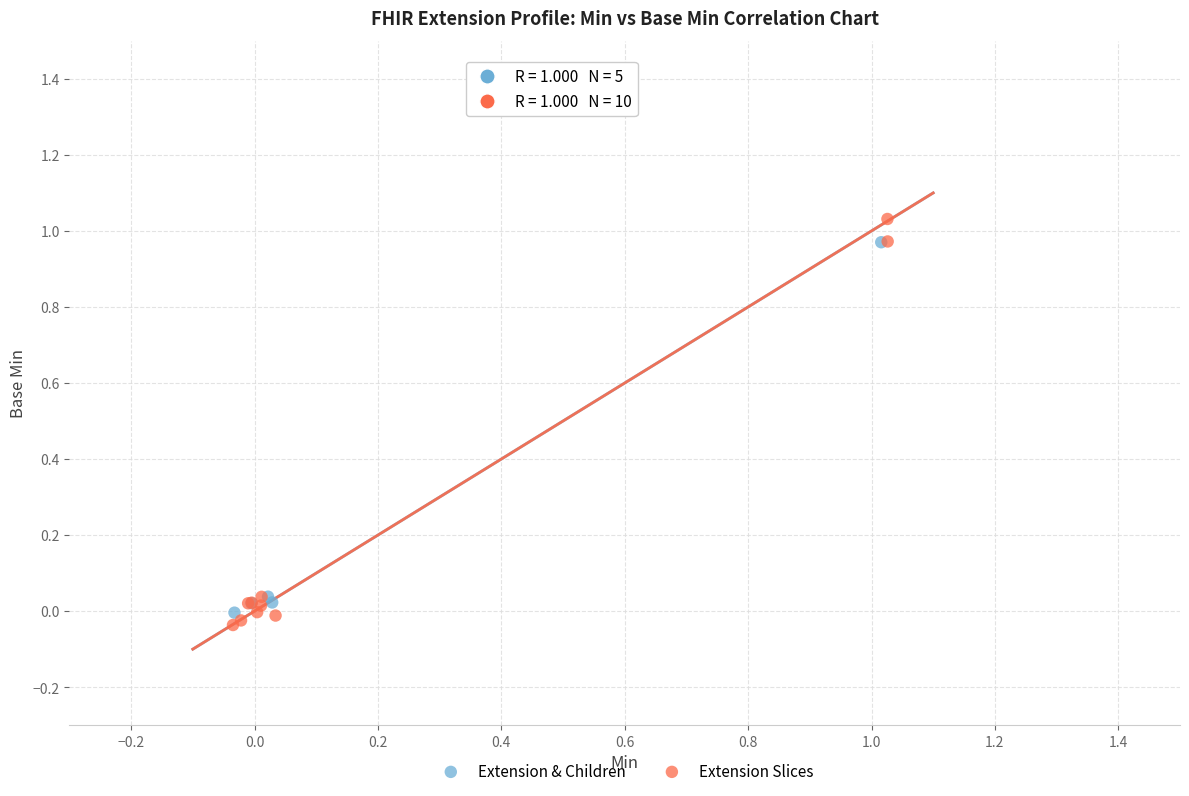

What are all the series names shown in the legend?

Extension & Children, Extension Slices